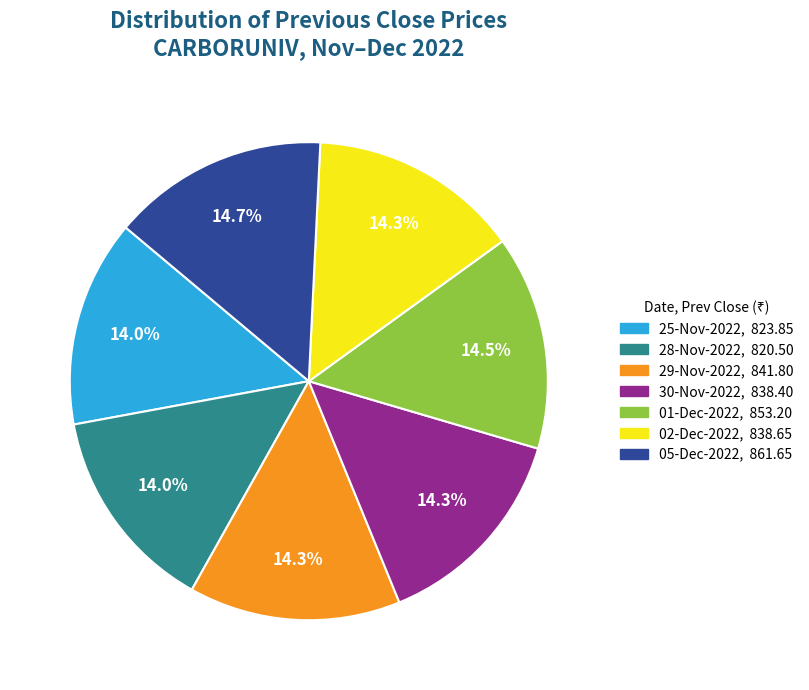

Is it true that 29-Nov-2022 is 14% of the pie?

True